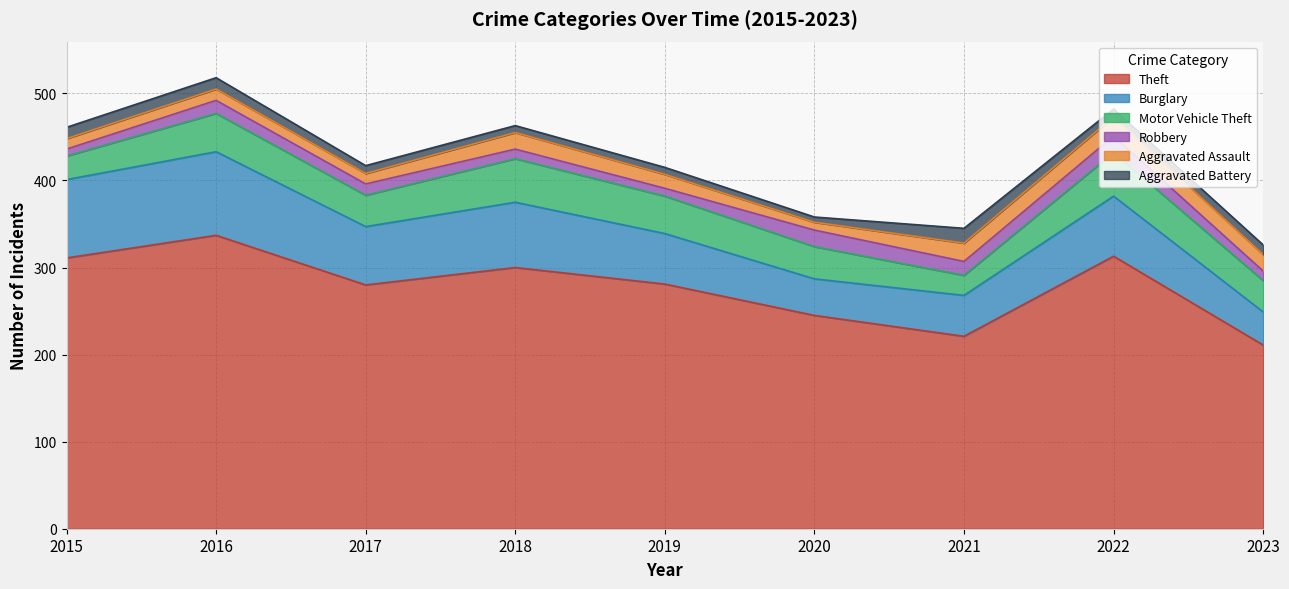

What is the difference between the highest and lowest values at 2021?

205